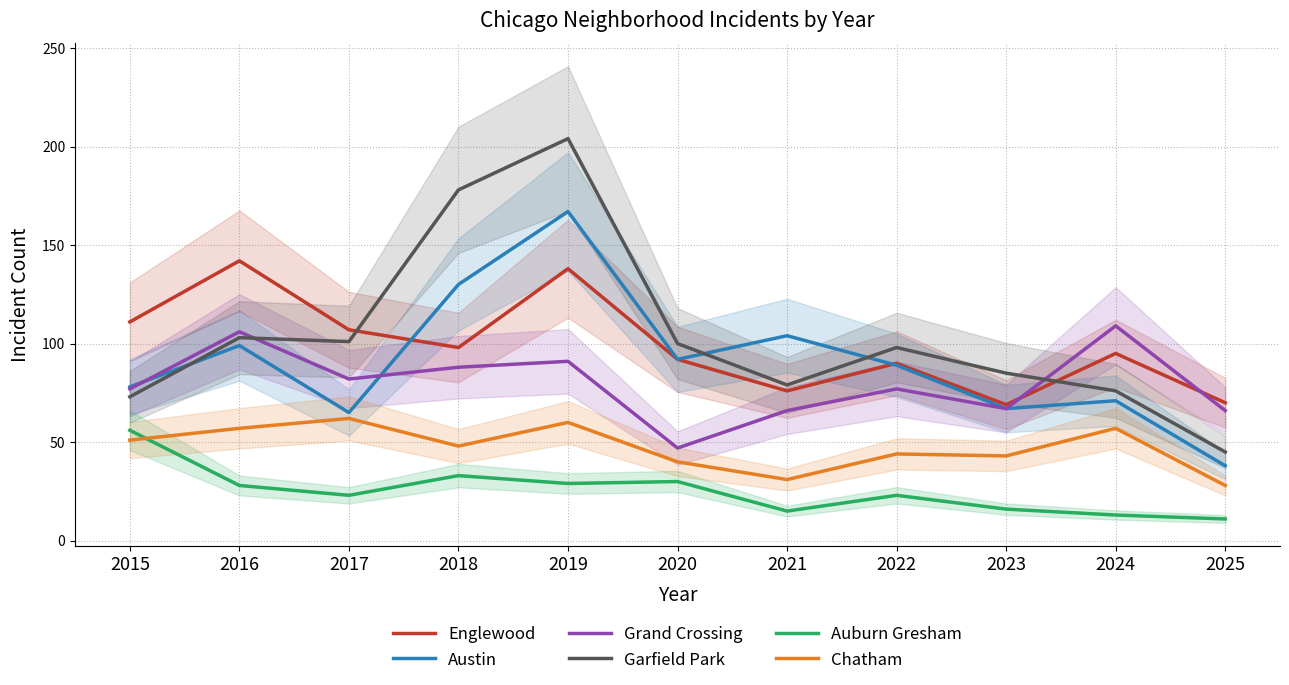

Which label corresponds to the largest value in the chart?

2019